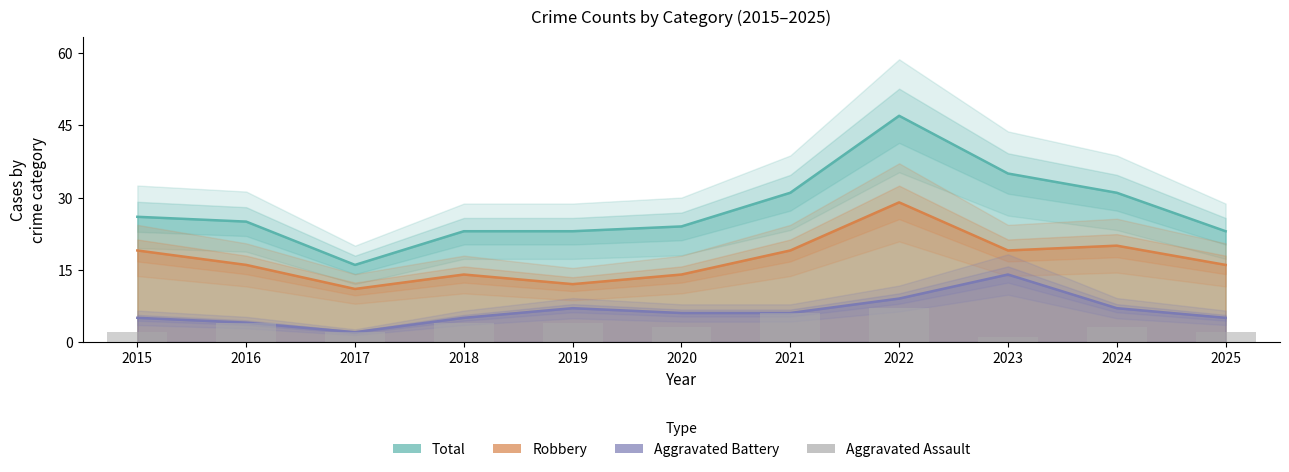

Which has a higher value, 2015 or 2025?

2015